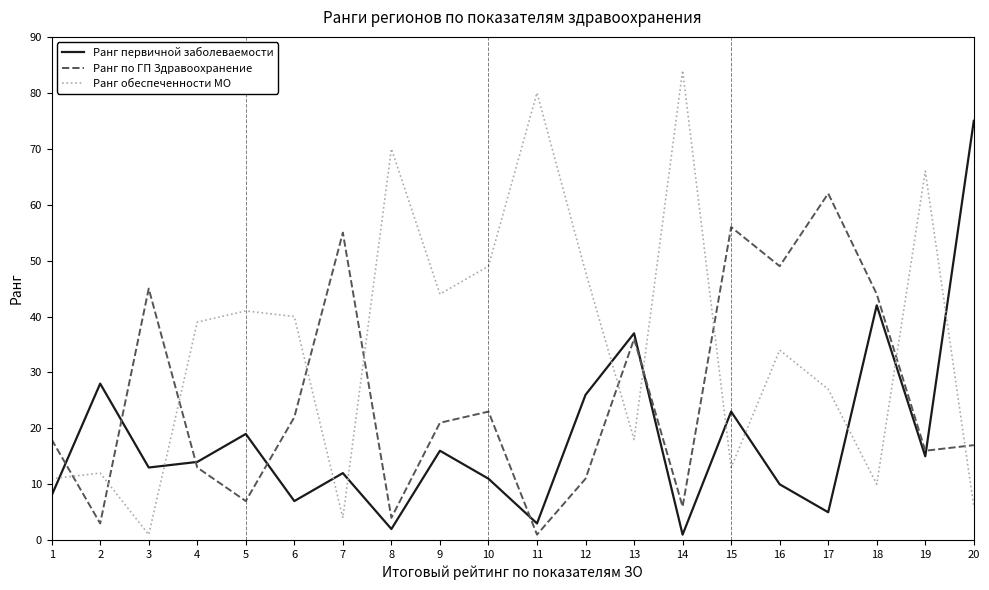

Read the Ранг первичной заболеваемости value at 16.

10